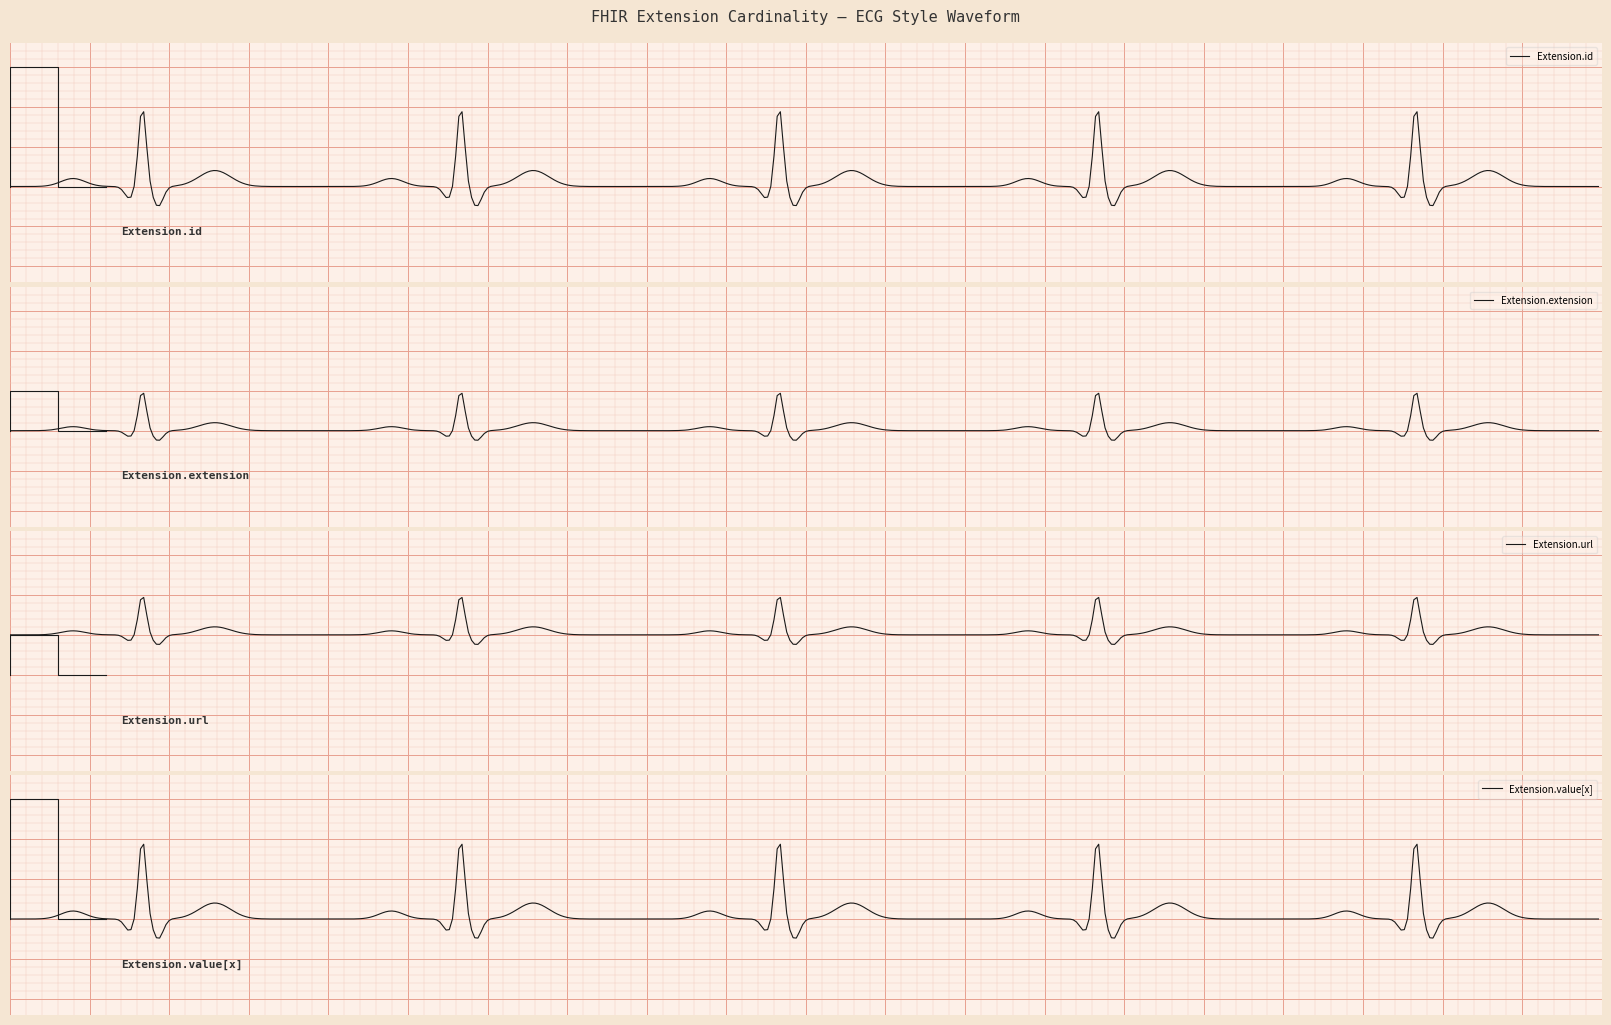

List the series in order of their overall mean, highest first.

Extension.url, Extension.value[x], Extension.id, Extension.extension